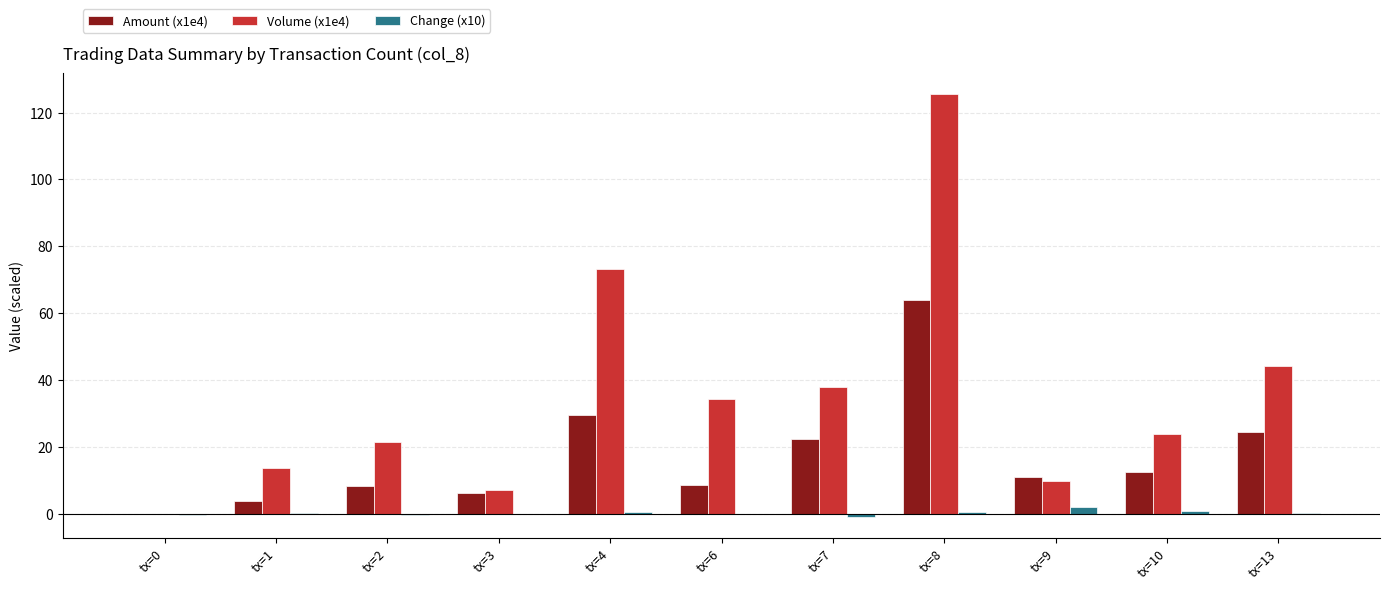

What are all the series names shown in the legend?

Amount (x1e4), Volume (x1e4), Change (x10)